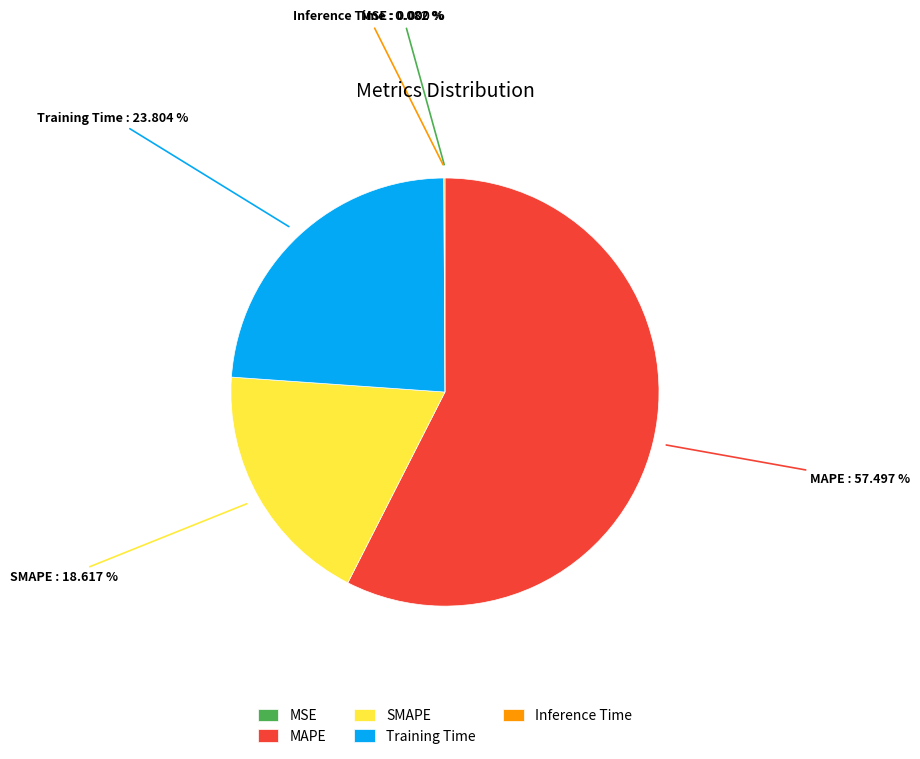

To the nearest percent, what is the combined percentage of MAPE and Inference Time?

58%